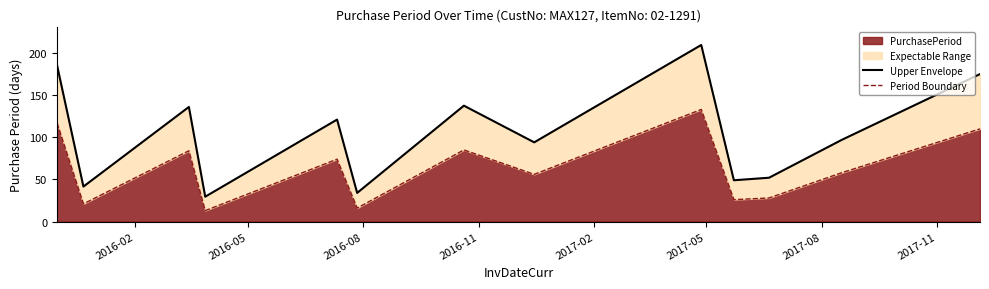

Reading left to right, what are all the values shown in this chart?

Upper Envelope: 185.5	41.5	136.0	29.5	56.5	121.0	34.0	137.5	94.0	209.5	49.0	52.0	97.0	175.0
Period Boundary: 117.0	21.0	84.0	13.0	31.0	74.0	16.0	85.0	56.0	133.0	26.0	28.0	58.0	110.0